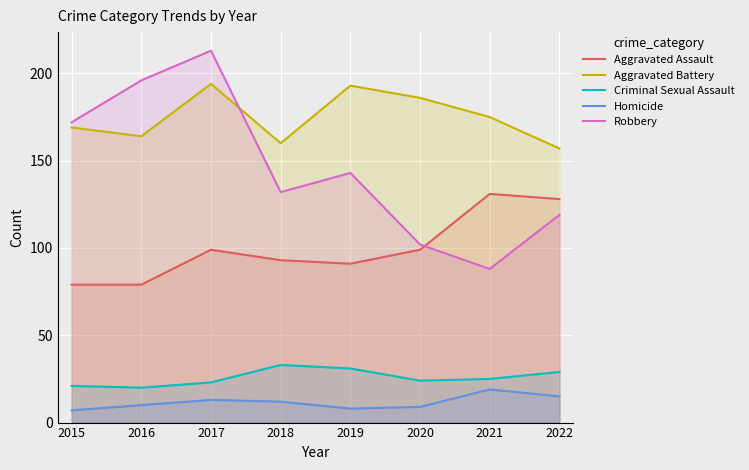

The Aggravated Assault series shows 28 at 2015. True or false?

False